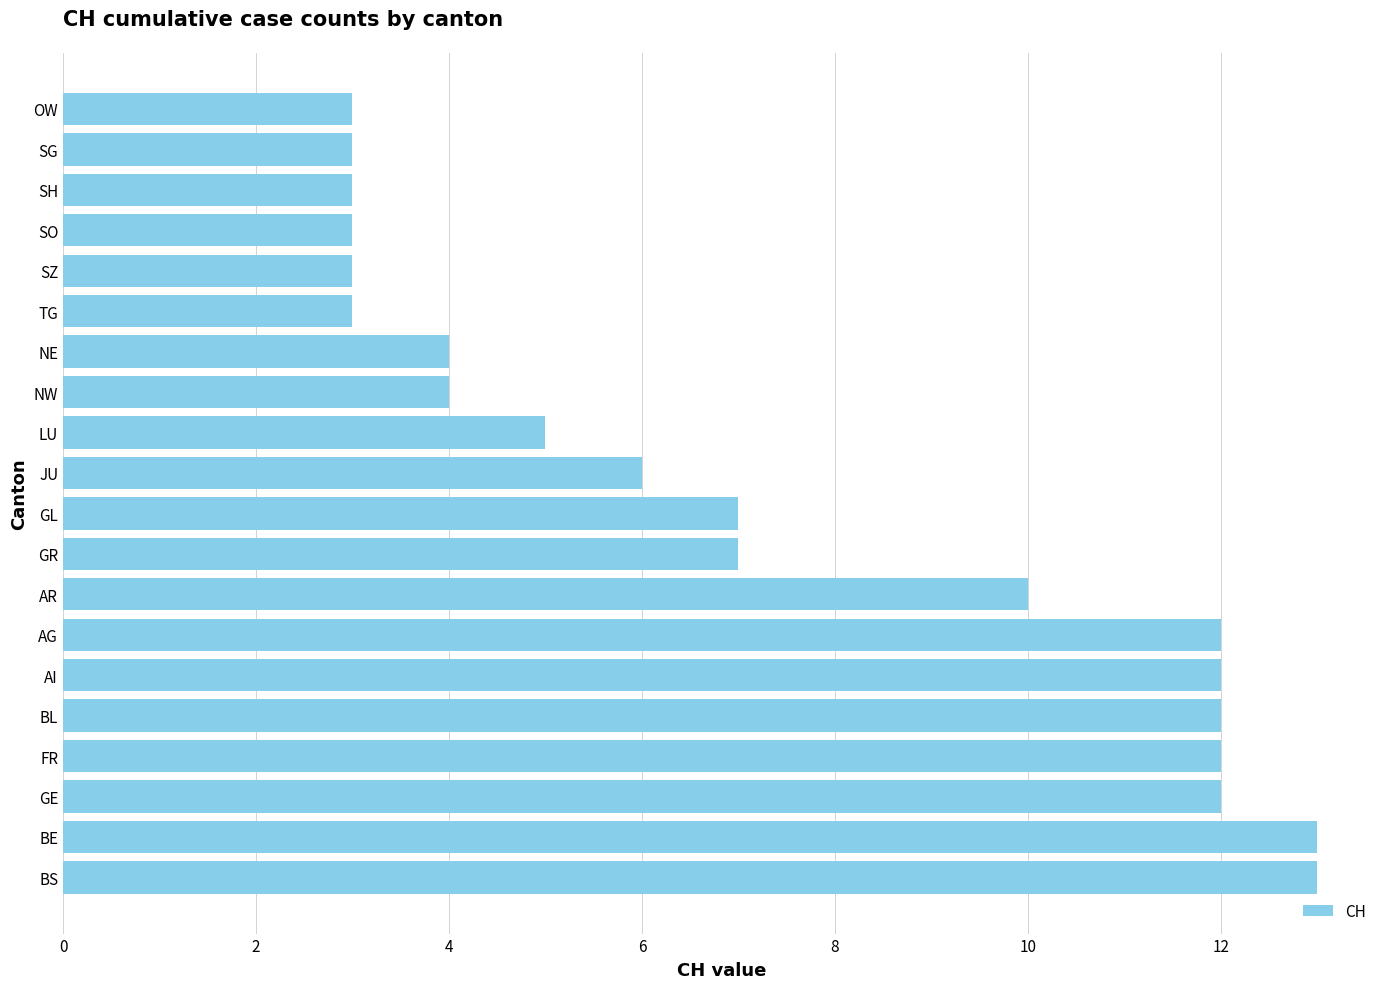

Is it true that the value at JU is 6?

True